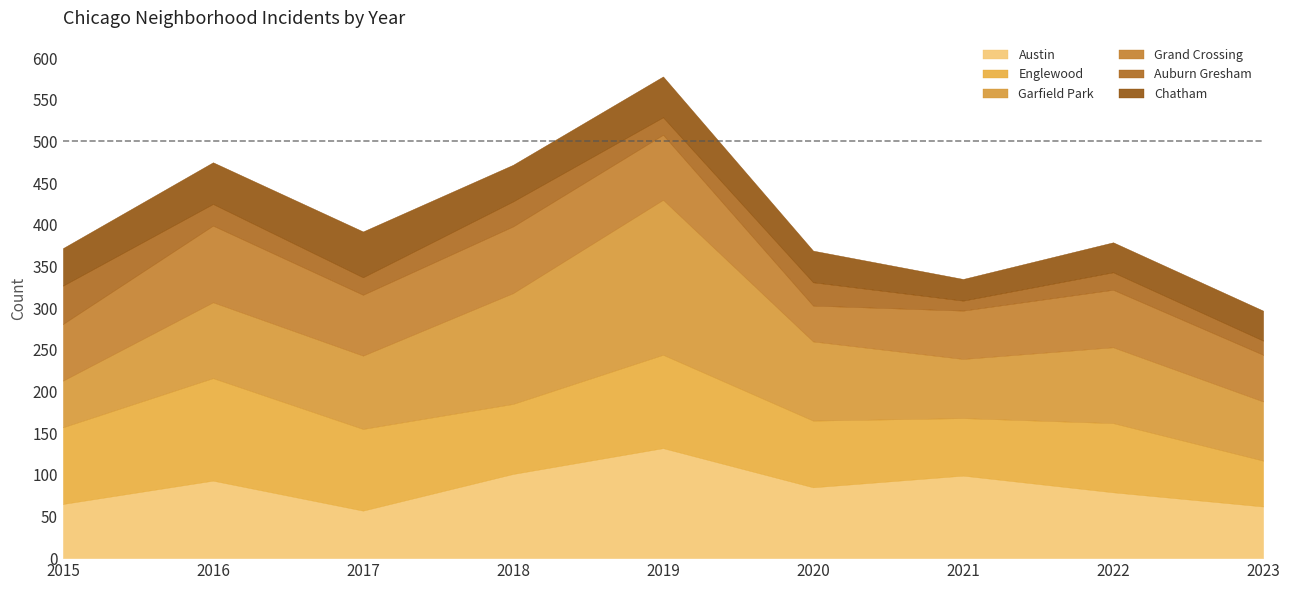

What are all the series names shown in the legend?

Austin, Englewood, Garfield Park, Grand Crossing, Auburn Gresham, Chatham